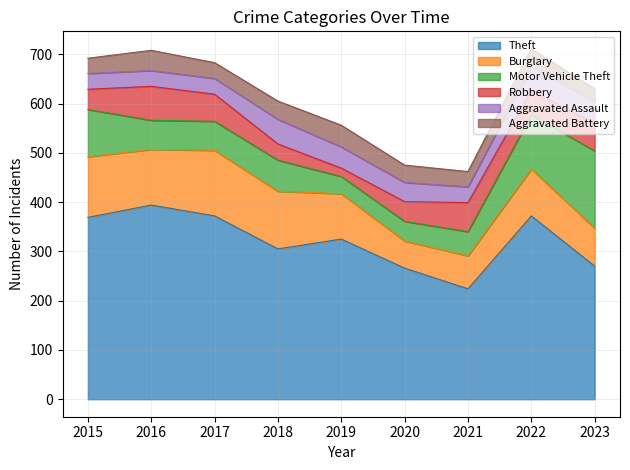

The Aggravated Battery series shows 60 at 2020. True or false?

False